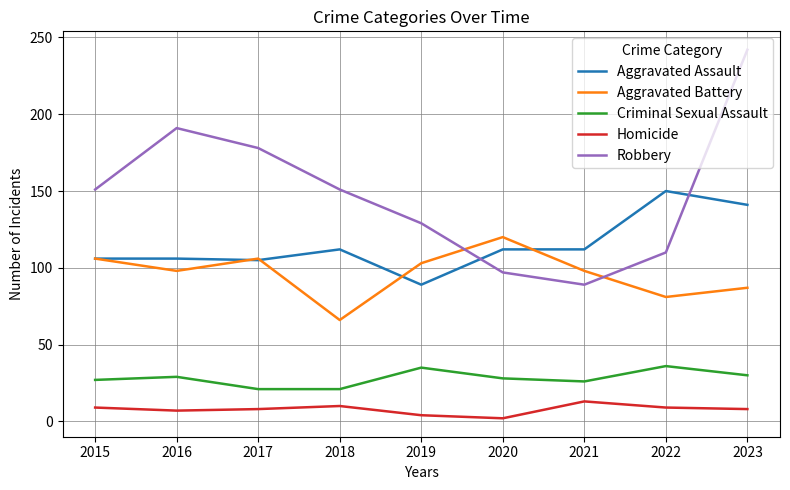

What is the spread (max minus min) of values at 2020?

118